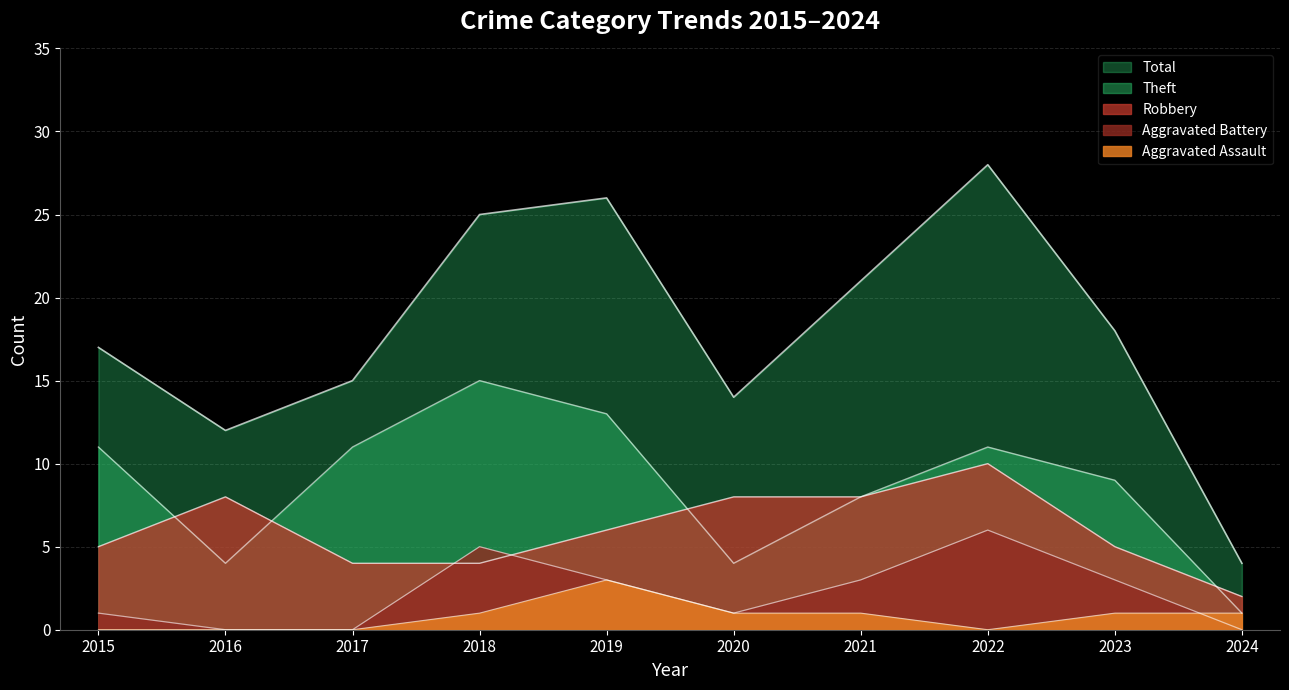

True or false: Total and Aggravated Battery cross at least once.

False